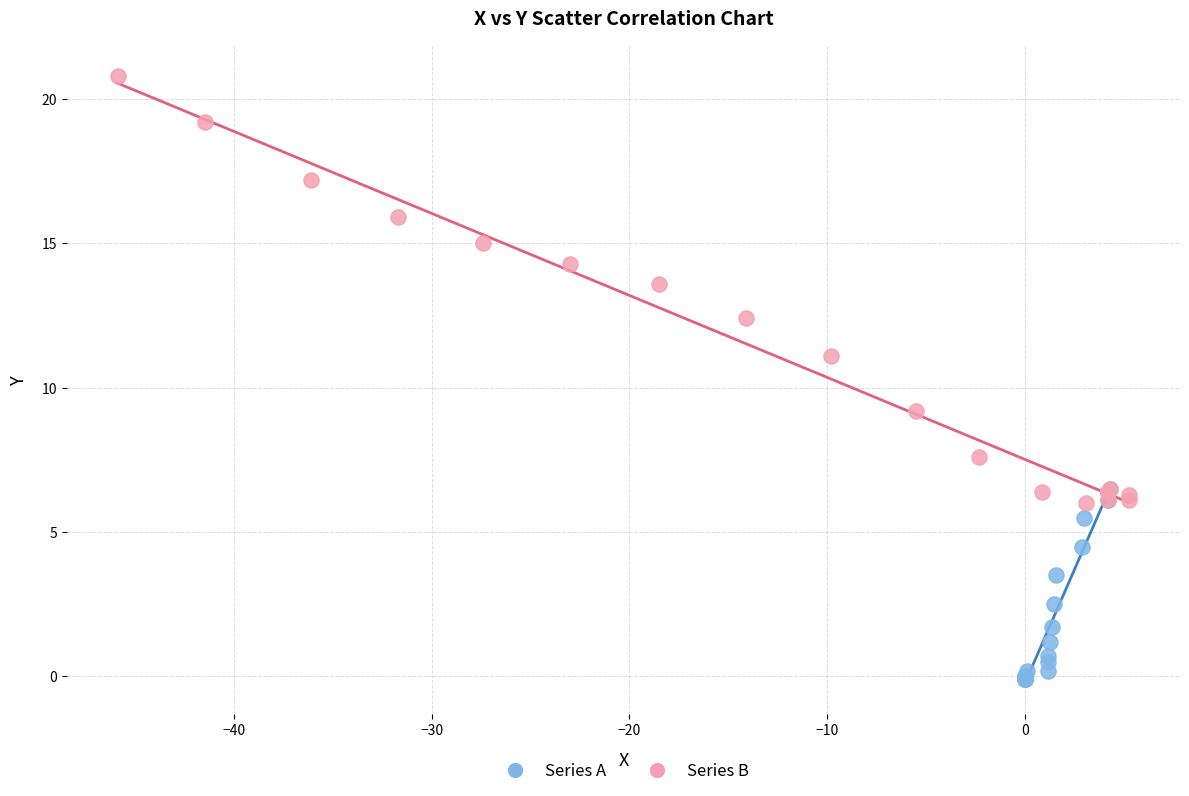

Which series contains the highest Y value?

Series B